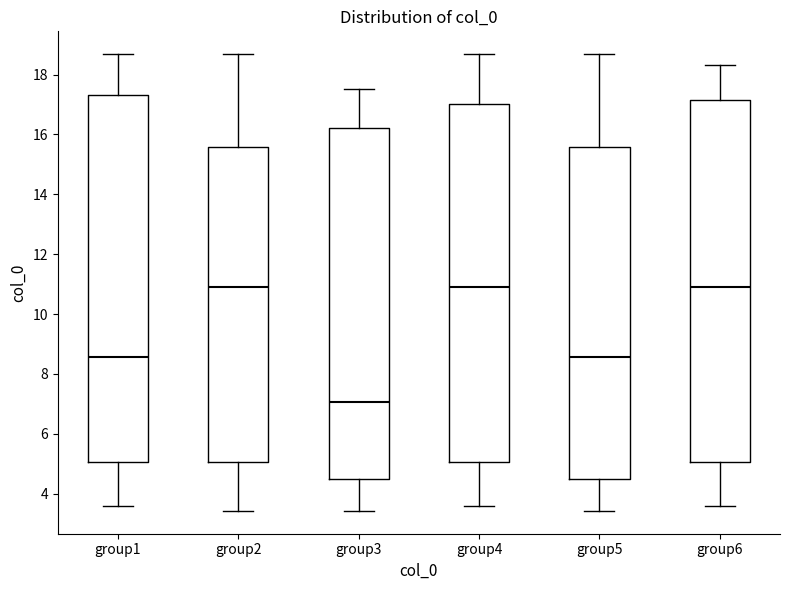

Reading left to right, read every box against the y-axis: the position of its median line, the range the box covers, and the ends of its whiskers. The values are not printed on the chart, so give them approximately, as read against the axis.

group1: median 8.6, box 5.0 to 17.4, whiskers 3.6 to 18.6
group2: median 10.8, box 5.0 to 15.6, whiskers 3.4 to 18.6
group3: median 7.0, box 4.4 to 16.2, whiskers 3.4 to 17.6
group4: median 10.8, box 5.0 to 17.0, whiskers 3.6 to 18.6
group5: median 8.6, box 4.4 to 15.6, whiskers 3.4 to 18.6
group6: median 10.8, box 5.0 to 17.2, whiskers 3.6 to 18.4